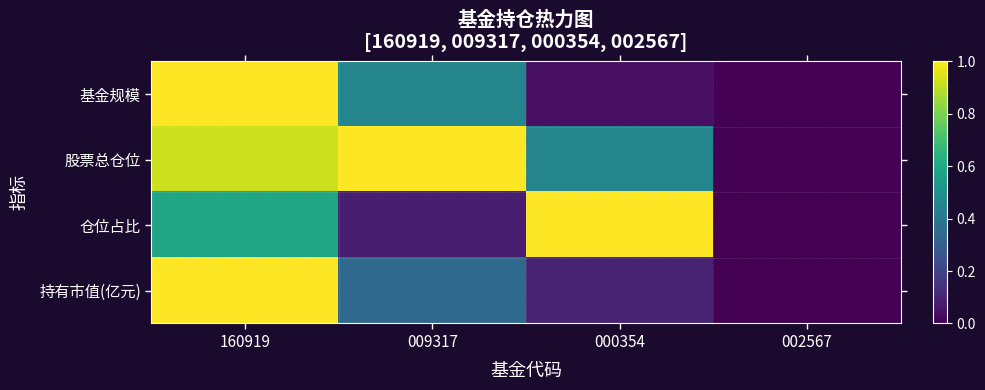

List the series in order of their peak value, lowest first.

基金规模, 股票总仓位, 仓位占比, 持有市值(亿元)